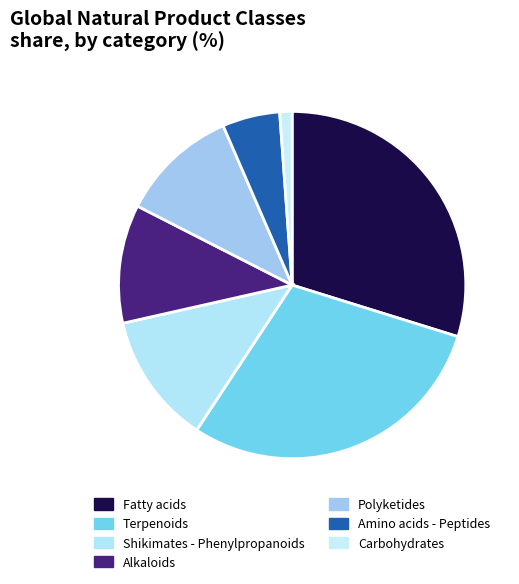

The Alkaloids slice represents 18% of the pie. True or false?

False